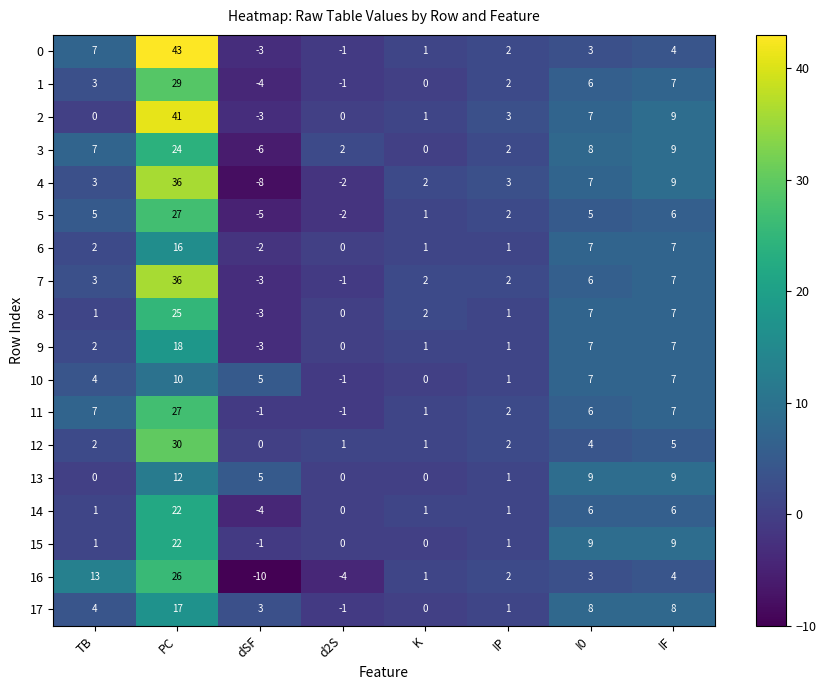

Which series has the widest spread of values?

0